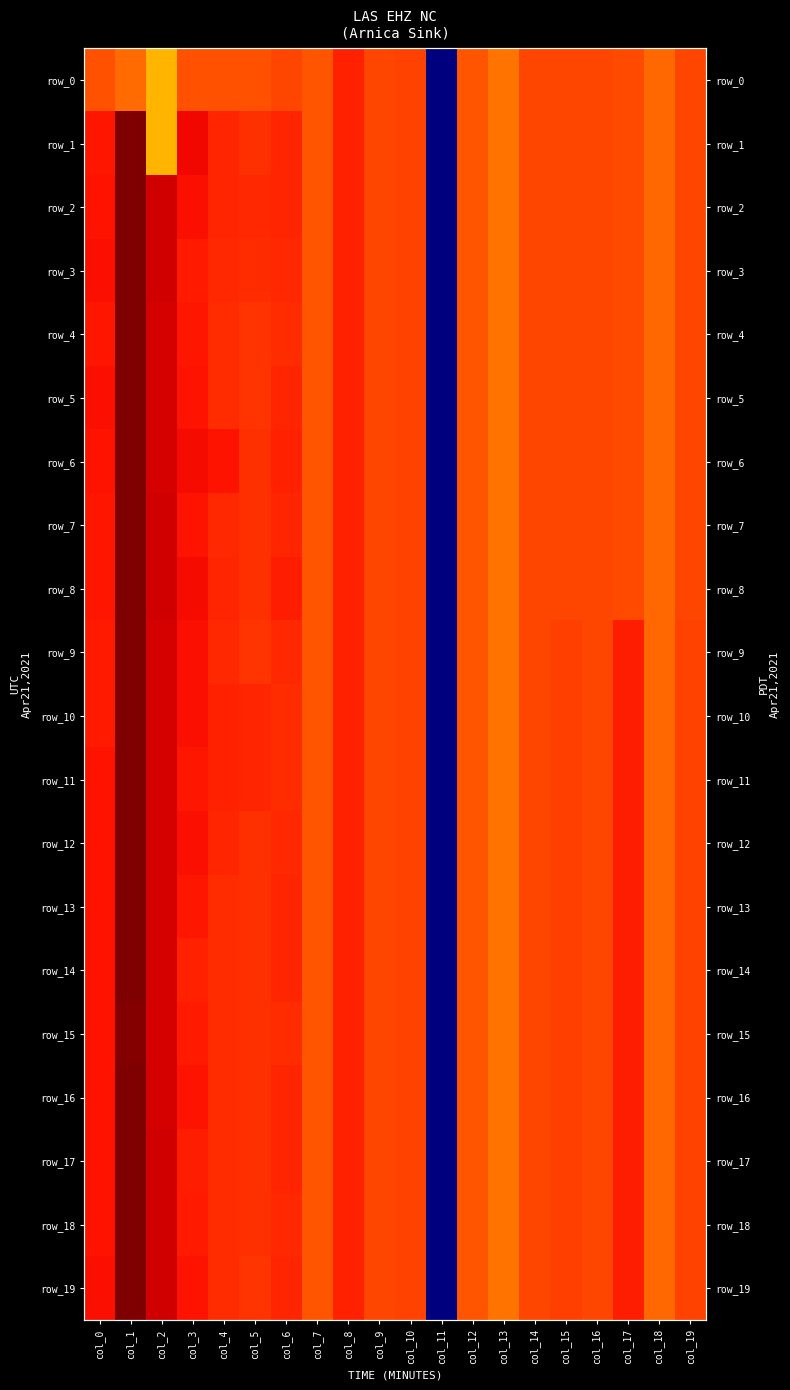

What is the difference between the maximum and minimum values in the row_0 series?

5.3